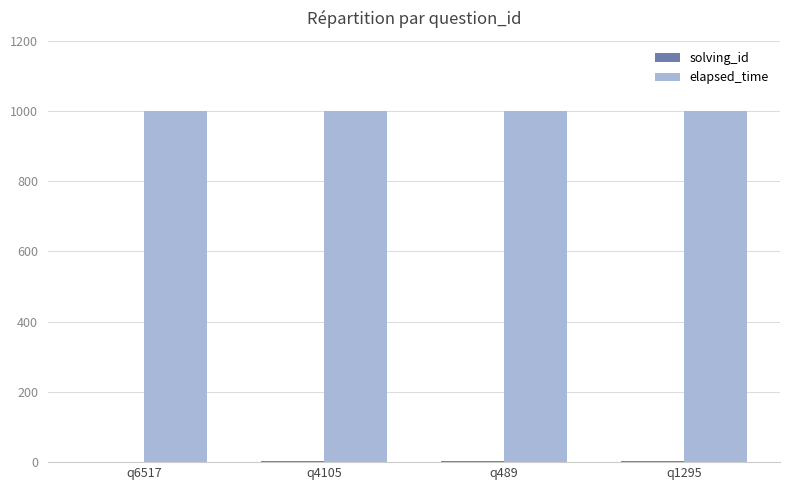

Which series has the largest total across all categories?

elapsed_time